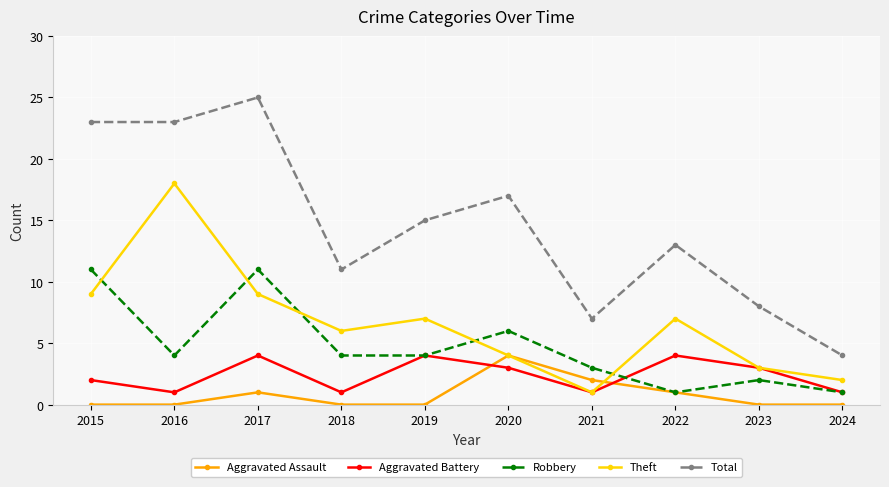

Where do Aggravated Battery and Aggravated Assault first cross each other?

2019 and 2020